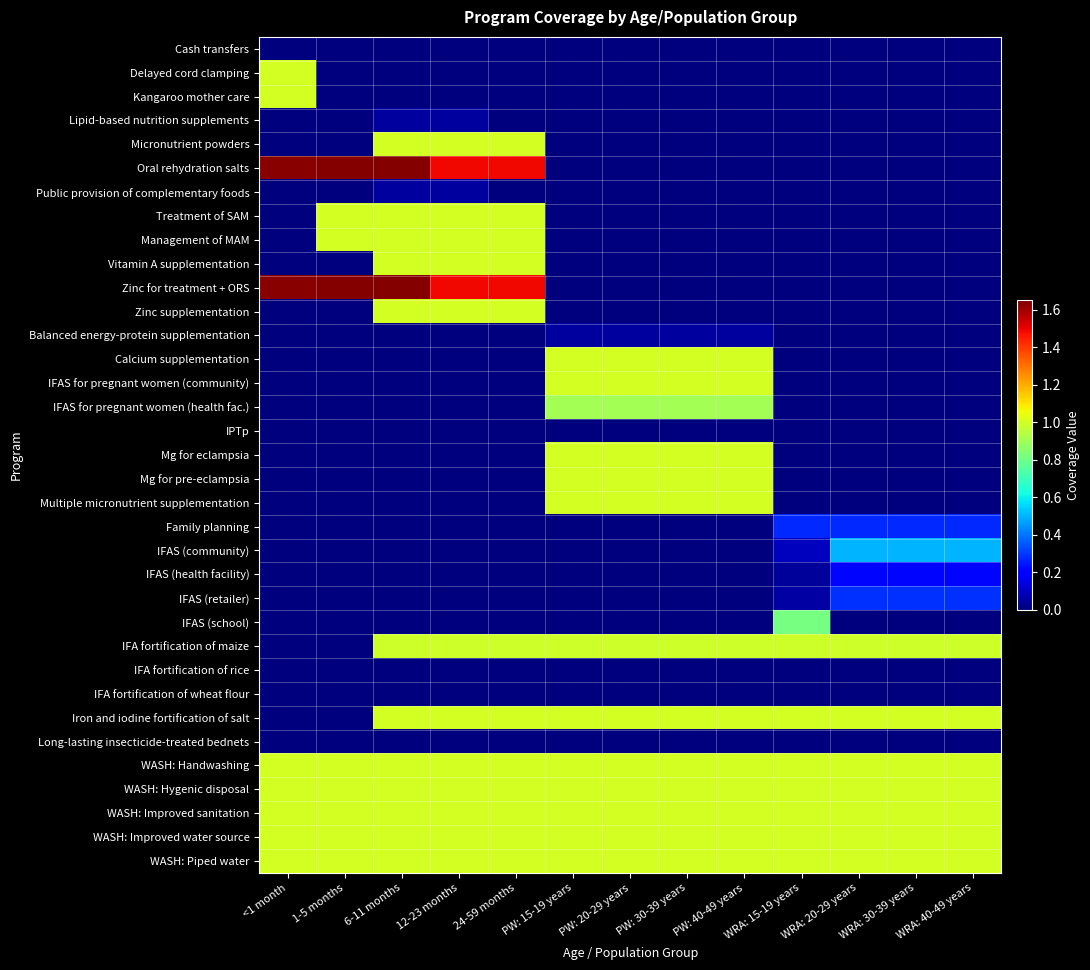

Reading left to right, extract all data points from this chart.

Cash transfers: <1 month=0.0	1-5 months=0.0	6-11 months=0.0	12-23 months=0.0	24-59 months=0.0	PW: 15-19 years=0.0	PW: 20-29 years=0.0	PW: 30-39 years=0.0	PW: 40-49 years=0.0	WRA: 15-19 years=0.0	WRA: 20-29 years=0.0	WRA: 30-39 years=0.0	WRA: 40-49 years=0.0
Delayed cord clamping: <1 month=1.0	1-5 months=0.0	6-11 months=0.0	12-23 months=0.0	24-59 months=0.0	PW: 15-19 years=0.0	PW: 20-29 years=0.0	PW: 30-39 years=0.0	PW: 40-49 years=0.0	WRA: 15-19 years=0.0	WRA: 20-29 years=0.0	WRA: 30-39 years=0.0	WRA: 40-49 years=0.0
Kangaroo mother care: <1 month=1.0	1-5 months=0.0	6-11 months=0.0	12-23 months=0.0	24-59 months=0.0	PW: 15-19 years=0.0	PW: 20-29 years=0.0	PW: 30-39 years=0.0	PW: 40-49 years=0.0	WRA: 15-19 years=0.0	WRA: 20-29 years=0.0	WRA: 30-39 years=0.0	WRA: 40-49 years=0.0
Lipid-based nutrition supplements: <1 month=0.0	1-5 months=0.0	6-11 months=0.0	12-23 months=0.0	24-59 months=0.0	PW: 15-19 years=0.0	PW: 20-29 years=0.0	PW: 30-39 years=0.0	PW: 40-49 years=0.0	WRA: 15-19 years=0.0	WRA: 20-29 years=0.0	WRA: 30-39 years=0.0	WRA: 40-49 years=0.0
Micronutrient powders: <1 month=0.0	1-5 months=0.0	6-11 months=1.0	12-23 months=1.0	24-59 months=1.0	PW: 15-19 years=0.0	PW: 20-29 years=0.0	PW: 30-39 years=0.0	PW: 40-49 years=0.0	WRA: 15-19 years=0.0	WRA: 20-29 years=0.0	WRA: 30-39 years=0.0	WRA: 40-49 years=0.0
Oral rehydration salts: <1 month=1.6	1-5 months=1.6	6-11 months=1.6	12-23 months=1.5	24-59 months=1.5	PW: 15-19 years=0.0	PW: 20-29 years=0.0	PW: 30-39 years=0.0	PW: 40-49 years=0.0	WRA: 15-19 years=0.0	WRA: 20-29 years=0.0	WRA: 30-39 years=0.0	WRA: 40-49 years=0.0
Public provision of complementary foods: <1 month=0.0	1-5 months=0.0	6-11 months=0.0	12-23 months=0.0	24-59 months=0.0	PW: 15-19 years=0.0	PW: 20-29 years=0.0	PW: 30-39 years=0.0	PW: 40-49 years=0.0	WRA: 15-19 years=0.0	WRA: 20-29 years=0.0	WRA: 30-39 years=0.0	WRA: 40-49 years=0.0
Treatment of SAM: <1 month=0.0	1-5 months=1.0	6-11 months=1.0	12-23 months=1.0	24-59 months=1.0	PW: 15-19 years=0.0	PW: 20-29 years=0.0	PW: 30-39 years=0.0	PW: 40-49 years=0.0	WRA: 15-19 years=0.0	WRA: 20-29 years=0.0	WRA: 30-39 years=0.0	WRA: 40-49 years=0.0
Management of MAM: <1 month=0.0	1-5 months=1.0	6-11 months=1.0	12-23 months=1.0	24-59 months=1.0	PW: 15-19 years=0.0	PW: 20-29 years=0.0	PW: 30-39 years=0.0	PW: 40-49 years=0.0	WRA: 15-19 years=0.0	WRA: 20-29 years=0.0	WRA: 30-39 years=0.0	WRA: 40-49 years=0.0
Vitamin A supplementation: <1 month=0.0	1-5 months=0.0	6-11 months=1.0	12-23 months=1.0	24-59 months=1.0	PW: 15-19 years=0.0	PW: 20-29 years=0.0	PW: 30-39 years=0.0	PW: 40-49 years=0.0	WRA: 15-19 years=0.0	WRA: 20-29 years=0.0	WRA: 30-39 years=0.0	WRA: 40-49 years=0.0
Zinc for treatment + ORS: <1 month=1.6	1-5 months=1.6	6-11 months=1.6	12-23 months=1.5	24-59 months=1.5	PW: 15-19 years=0.0	PW: 20-29 years=0.0	PW: 30-39 years=0.0	PW: 40-49 years=0.0	WRA: 15-19 years=0.0	WRA: 20-29 years=0.0	WRA: 30-39 years=0.0	WRA: 40-49 years=0.0
Zinc supplementation: <1 month=0.0	1-5 months=0.0	6-11 months=1.0	12-23 months=1.0	24-59 months=1.0	PW: 15-19 years=0.0	PW: 20-29 years=0.0	PW: 30-39 years=0.0	PW: 40-49 years=0.0	WRA: 15-19 years=0.0	WRA: 20-29 years=0.0	WRA: 30-39 years=0.0	WRA: 40-49 years=0.0
Balanced energy-protein supplementation: <1 month=0.0	1-5 months=0.0	6-11 months=0.0	12-23 months=0.0	24-59 months=0.0	PW: 15-19 years=0.0	PW: 20-29 years=0.0	PW: 30-39 years=0.0	PW: 40-49 years=0.0	WRA: 15-19 years=0.0	WRA: 20-29 years=0.0	WRA: 30-39 years=0.0	WRA: 40-49 years=0.0
Calcium supplementation: <1 month=0.0	1-5 months=0.0	6-11 months=0.0	12-23 months=0.0	24-59 months=0.0	PW: 15-19 years=1.0	PW: 20-29 years=1.0	PW: 30-39 years=1.0	PW: 40-49 years=1.0	WRA: 15-19 years=0.0	WRA: 20-29 years=0.0	WRA: 30-39 years=0.0	WRA: 40-49 years=0.0
IFAS for pregnant women (community): <1 month=0.0	1-5 months=0.0	6-11 months=0.0	12-23 months=0.0	24-59 months=0.0	PW: 15-19 years=1.0	PW: 20-29 years=1.0	PW: 30-39 years=1.0	PW: 40-49 years=1.0	WRA: 15-19 years=0.0	WRA: 20-29 years=0.0	WRA: 30-39 years=0.0	WRA: 40-49 years=0.0
IFAS for pregnant women (health fac.): <1 month=0.0	1-5 months=0.0	6-11 months=0.0	12-23 months=0.0	24-59 months=0.0	PW: 15-19 years=0.9	PW: 20-29 years=0.9	PW: 30-39 years=0.9	PW: 40-49 years=0.9	WRA: 15-19 years=0.0	WRA: 20-29 years=0.0	WRA: 30-39 years=0.0	WRA: 40-49 years=0.0
IPTp: <1 month=0.0	1-5 months=0.0	6-11 months=0.0	12-23 months=0.0	24-59 months=0.0	PW: 15-19 years=0.0	PW: 20-29 years=0.0	PW: 30-39 years=0.0	PW: 40-49 years=0.0	WRA: 15-19 years=0.0	WRA: 20-29 years=0.0	WRA: 30-39 years=0.0	WRA: 40-49 years=0.0
Mg for eclampsia: <1 month=0.0	1-5 months=0.0	6-11 months=0.0	12-23 months=0.0	24-59 months=0.0	PW: 15-19 years=1.0	PW: 20-29 years=1.0	PW: 30-39 years=1.0	PW: 40-49 years=1.0	WRA: 15-19 years=0.0	WRA: 20-29 years=0.0	WRA: 30-39 years=0.0	WRA: 40-49 years=0.0
Mg for pre-eclampsia: <1 month=0.0	1-5 months=0.0	6-11 months=0.0	12-23 months=0.0	24-59 months=0.0	PW: 15-19 years=1.0	PW: 20-29 years=1.0	PW: 30-39 years=1.0	PW: 40-49 years=1.0	WRA: 15-19 years=0.0	WRA: 20-29 years=0.0	WRA: 30-39 years=0.0	WRA: 40-49 years=0.0
Multiple micronutrient supplementation: <1 month=0.0	1-5 months=0.0	6-11 months=0.0	12-23 months=0.0	24-59 months=0.0	PW: 15-19 years=1.0	PW: 20-29 years=1.0	PW: 30-39 years=1.0	PW: 40-49 years=1.0	WRA: 15-19 years=0.0	WRA: 20-29 years=0.0	WRA: 30-39 years=0.0	WRA: 40-49 years=0.0
Family planning: <1 month=0.0	1-5 months=0.0	6-11 months=0.0	12-23 months=0.0	24-59 months=0.0	PW: 15-19 years=0.0	PW: 20-29 years=0.0	PW: 30-39 years=0.0	PW: 40-49 years=0.0	WRA: 15-19 years=0.3	WRA: 20-29 years=0.3	WRA: 30-39 years=0.3	WRA: 40-49 years=0.3
IFAS (community): <1 month=0.0	1-5 months=0.0	6-11 months=0.0	12-23 months=0.0	24-59 months=0.0	PW: 15-19 years=0.0	PW: 20-29 years=0.0	PW: 30-39 years=0.0	PW: 40-49 years=0.0	WRA: 15-19 years=0.1	WRA: 20-29 years=0.5	WRA: 30-39 years=0.5	WRA: 40-49 years=0.5
IFAS (health facility): <1 month=0.0	1-5 months=0.0	6-11 months=0.0	12-23 months=0.0	24-59 months=0.0	PW: 15-19 years=0.0	PW: 20-29 years=0.0	PW: 30-39 years=0.0	PW: 40-49 years=0.0	WRA: 15-19 years=0.0	WRA: 20-29 years=0.2	WRA: 30-39 years=0.2	WRA: 40-49 years=0.2
IFAS (retailer): <1 month=0.0	1-5 months=0.0	6-11 months=0.0	12-23 months=0.0	24-59 months=0.0	PW: 15-19 years=0.0	PW: 20-29 years=0.0	PW: 30-39 years=0.0	PW: 40-49 years=0.0	WRA: 15-19 years=0.1	WRA: 20-29 years=0.3	WRA: 30-39 years=0.3	WRA: 40-49 years=0.3
IFAS (school): <1 month=0.0	1-5 months=0.0	6-11 months=0.0	12-23 months=0.0	24-59 months=0.0	PW: 15-19 years=0.0	PW: 20-29 years=0.0	PW: 30-39 years=0.0	PW: 40-49 years=0.0	WRA: 15-19 years=0.8	WRA: 20-29 years=0.0	WRA: 30-39 years=0.0	WRA: 40-49 years=0.0
IFA fortification of maize: <1 month=0.0	1-5 months=0.0	6-11 months=1.0	12-23 months=1.0	24-59 months=1.0	PW: 15-19 years=1.0	PW: 20-29 years=1.0	PW: 30-39 years=1.0	PW: 40-49 years=1.0	WRA: 15-19 years=1.0	WRA: 20-29 years=1.0	WRA: 30-39 years=1.0	WRA: 40-49 years=1.0
IFA fortification of rice: <1 month=0.0	1-5 months=0.0	6-11 months=0.0	12-23 months=0.0	24-59 months=0.0	PW: 15-19 years=0.0	PW: 20-29 years=0.0	PW: 30-39 years=0.0	PW: 40-49 years=0.0	WRA: 15-19 years=0.0	WRA: 20-29 years=0.0	WRA: 30-39 years=0.0	WRA: 40-49 years=0.0
IFA fortification of wheat flour: <1 month=0.0	1-5 months=0.0	6-11 months=0.0	12-23 months=0.0	24-59 months=0.0	PW: 15-19 years=0.0	PW: 20-29 years=0.0	PW: 30-39 years=0.0	PW: 40-49 years=0.0	WRA: 15-19 years=0.0	WRA: 20-29 years=0.0	WRA: 30-39 years=0.0	WRA: 40-49 years=0.0
Iron and iodine fortification of salt: <1 month=0.0	1-5 months=0.0	6-11 months=1.0	12-23 months=1.0	24-59 months=1.0	PW: 15-19 years=1.0	PW: 20-29 years=1.0	PW: 30-39 years=1.0	PW: 40-49 years=1.0	WRA: 15-19 years=1.0	WRA: 20-29 years=1.0	WRA: 30-39 years=1.0	WRA: 40-49 years=1.0
Long-lasting insecticide-treated bednets: <1 month=0.0	1-5 months=0.0	6-11 months=0.0	12-23 months=0.0	24-59 months=0.0	PW: 15-19 years=0.0	PW: 20-29 years=0.0	PW: 30-39 years=0.0	PW: 40-49 years=0.0	WRA: 15-19 years=0.0	WRA: 20-29 years=0.0	WRA: 30-39 years=0.0	WRA: 40-49 years=0.0
WASH: Handwashing: <1 month=1.0	1-5 months=1.0	6-11 months=1.0	12-23 months=1.0	24-59 months=1.0	PW: 15-19 years=1.0	PW: 20-29 years=1.0	PW: 30-39 years=1.0	PW: 40-49 years=1.0	WRA: 15-19 years=1.0	WRA: 20-29 years=1.0	WRA: 30-39 years=1.0	WRA: 40-49 years=1.0
WASH: Hygenic disposal: <1 month=1.0	1-5 months=1.0	6-11 months=1.0	12-23 months=1.0	24-59 months=1.0	PW: 15-19 years=1.0	PW: 20-29 years=1.0	PW: 30-39 years=1.0	PW: 40-49 years=1.0	WRA: 15-19 years=1.0	WRA: 20-29 years=1.0	WRA: 30-39 years=1.0	WRA: 40-49 years=1.0
WASH: Improved sanitation: <1 month=1.0	1-5 months=1.0	6-11 months=1.0	12-23 months=1.0	24-59 months=1.0	PW: 15-19 years=1.0	PW: 20-29 years=1.0	PW: 30-39 years=1.0	PW: 40-49 years=1.0	WRA: 15-19 years=1.0	WRA: 20-29 years=1.0	WRA: 30-39 years=1.0	WRA: 40-49 years=1.0
WASH: Improved water source: <1 month=1.0	1-5 months=1.0	6-11 months=1.0	12-23 months=1.0	24-59 months=1.0	PW: 15-19 years=1.0	PW: 20-29 years=1.0	PW: 30-39 years=1.0	PW: 40-49 years=1.0	WRA: 15-19 years=1.0	WRA: 20-29 years=1.0	WRA: 30-39 years=1.0	WRA: 40-49 years=1.0
WASH: Piped water: <1 month=1.0	1-5 months=1.0	6-11 months=1.0	12-23 months=1.0	24-59 months=1.0	PW: 15-19 years=1.0	PW: 20-29 years=1.0	PW: 30-39 years=1.0	PW: 40-49 years=1.0	WRA: 15-19 years=1.0	WRA: 20-29 years=1.0	WRA: 30-39 years=1.0	WRA: 40-49 years=1.0